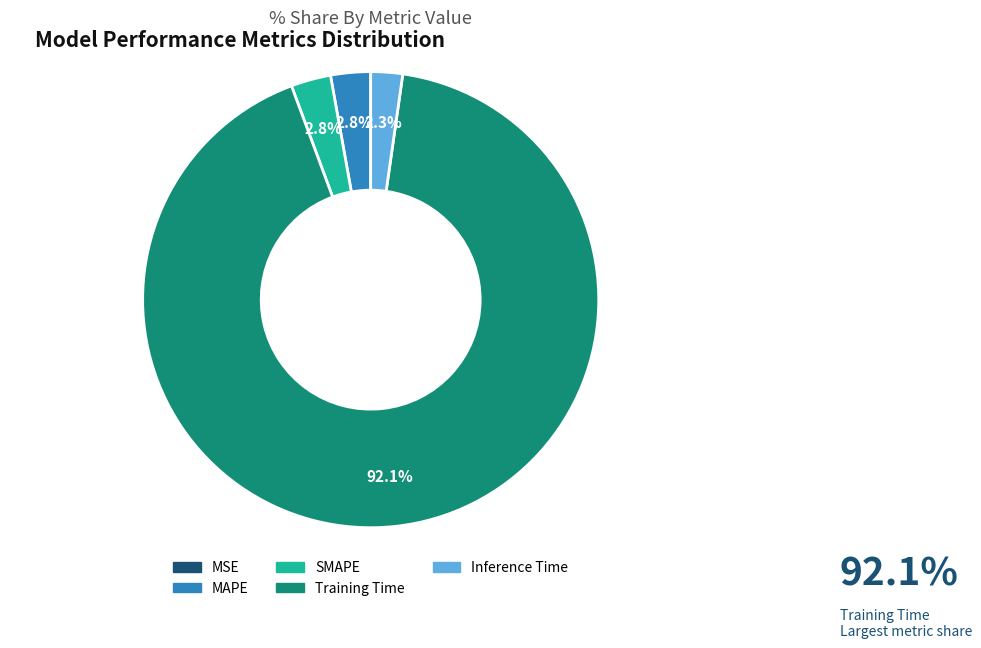

Between Inference Time and MAPE, which is larger?

MAPE